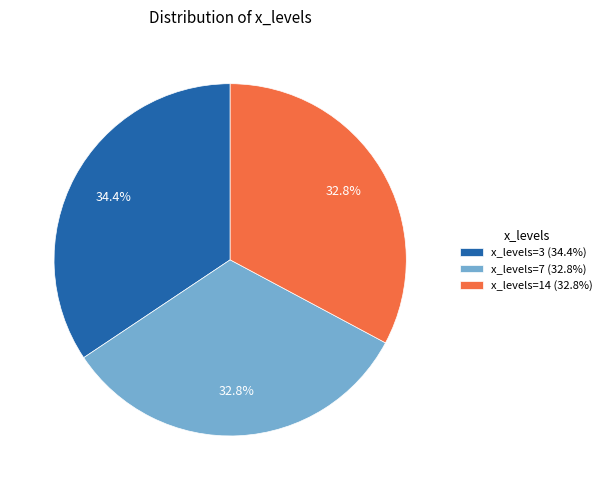

How much of the chart is everything except x_levels=7 (32.8%)?

67.2%